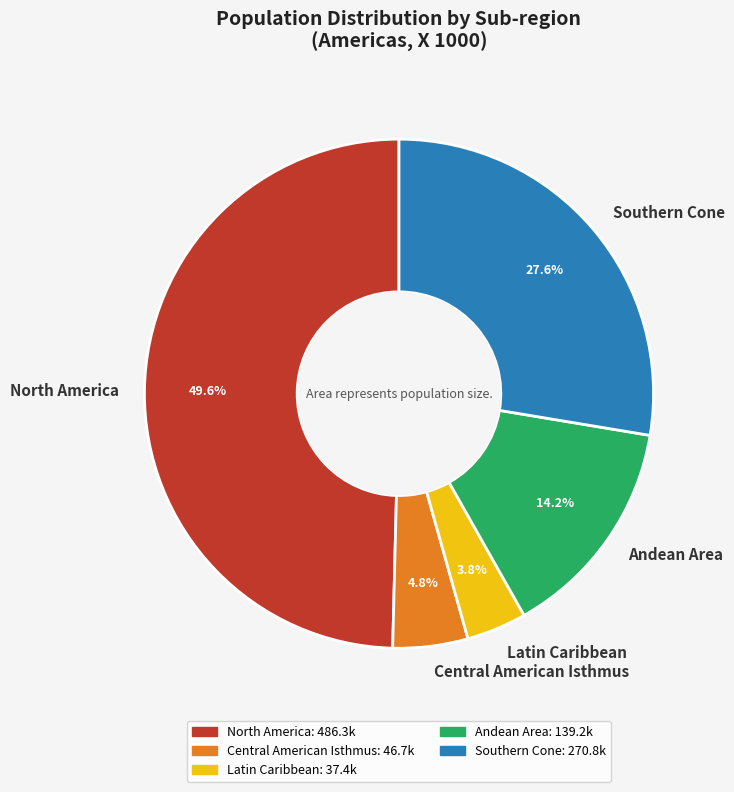

Which slice is the smallest?

Latin Caribbean